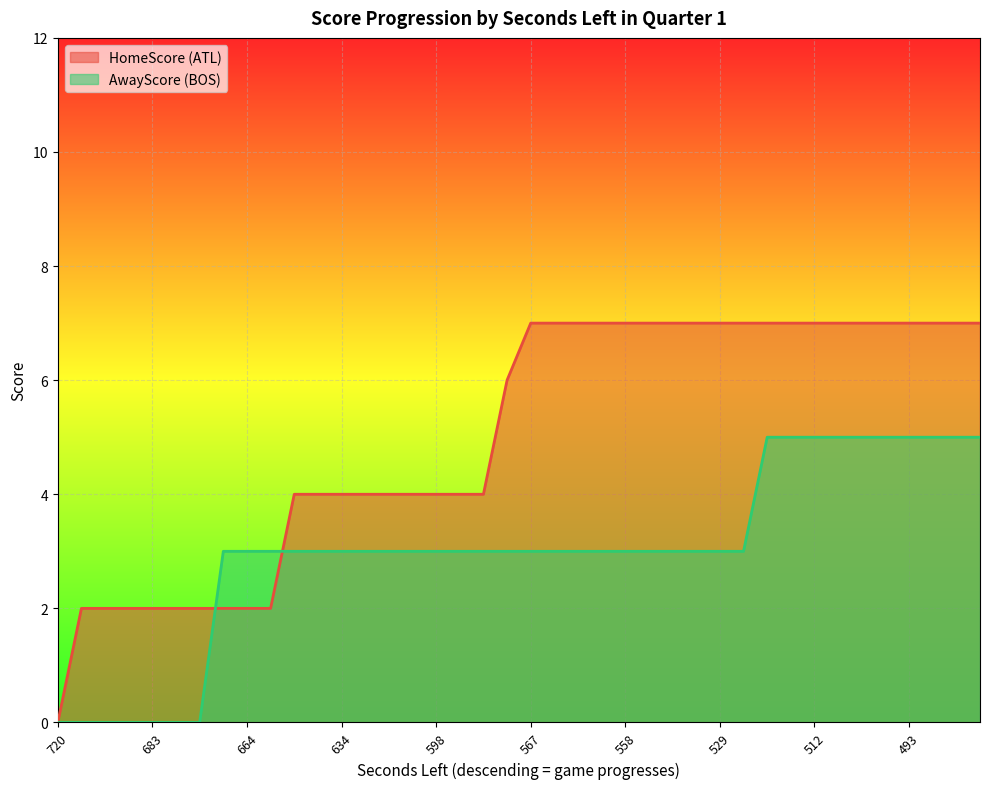

After their last crossing, which series has the higher values: HomeScore or AwayScore?

HomeScore